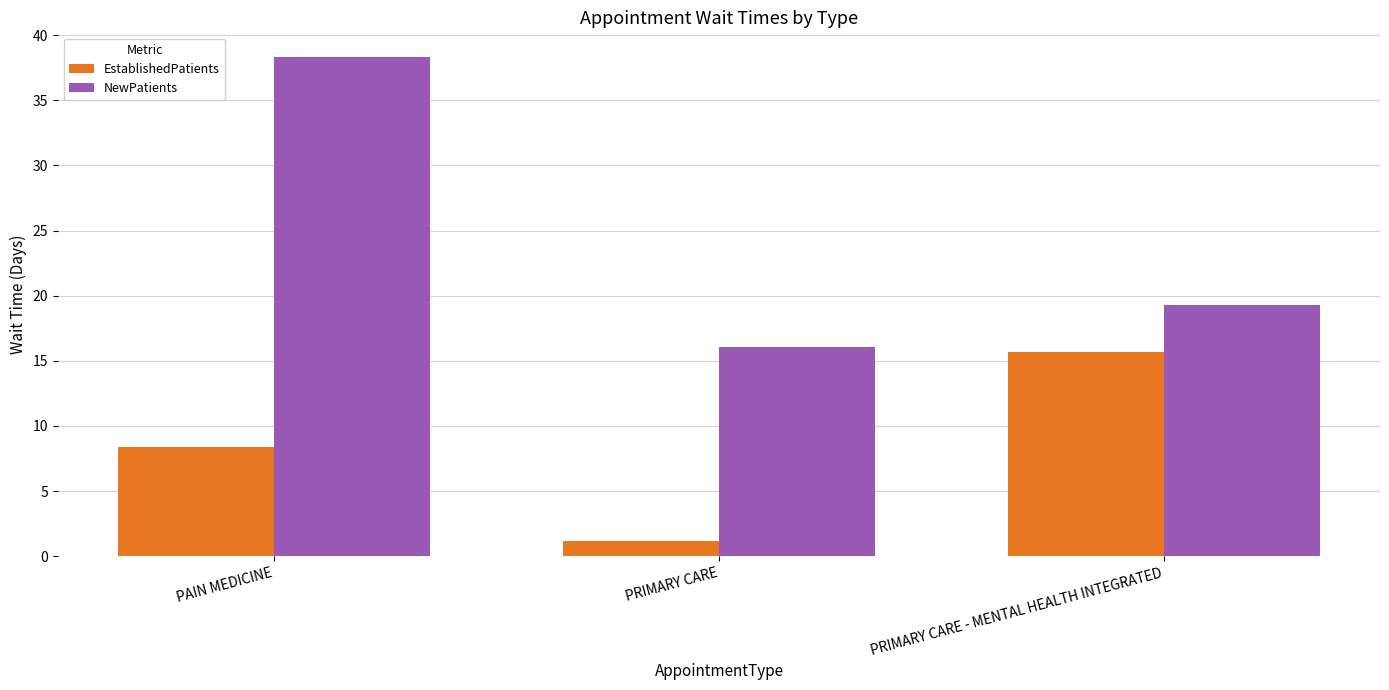

What are all the series names shown in the legend?

EstablishedPatients, NewPatients